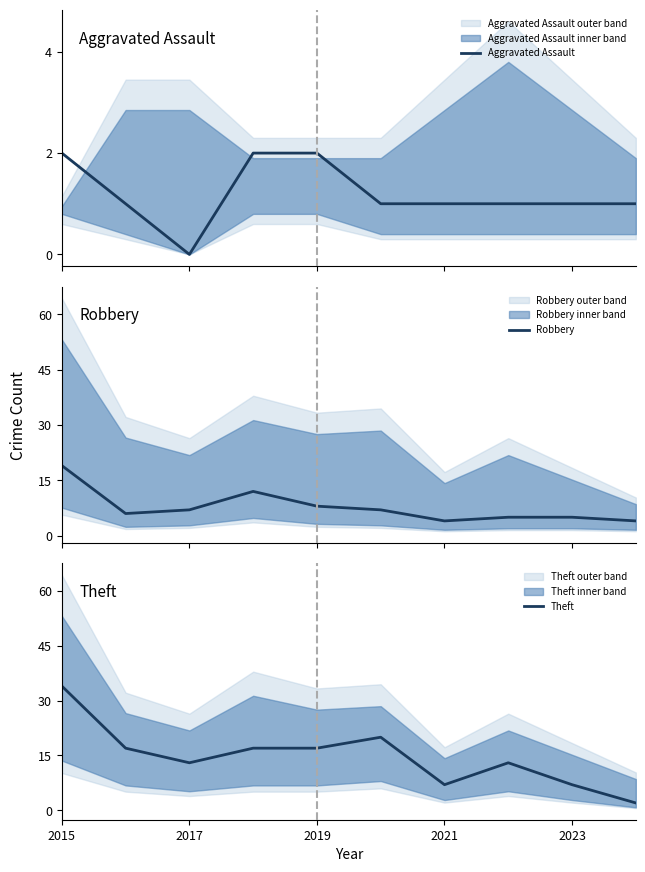

Where is the first local minimum for Theft?

2017